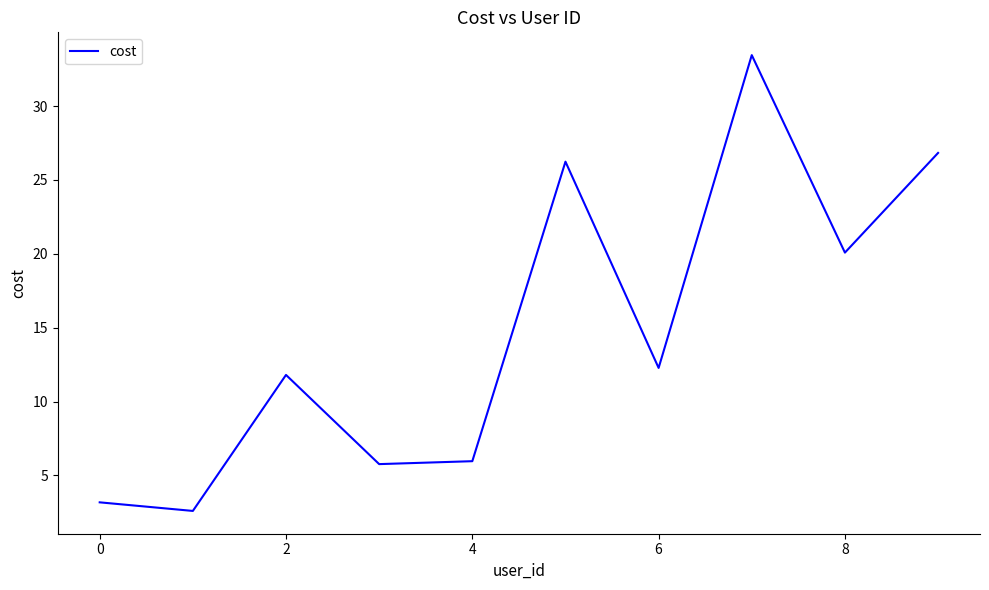

What is the greatest value displayed?

33.5